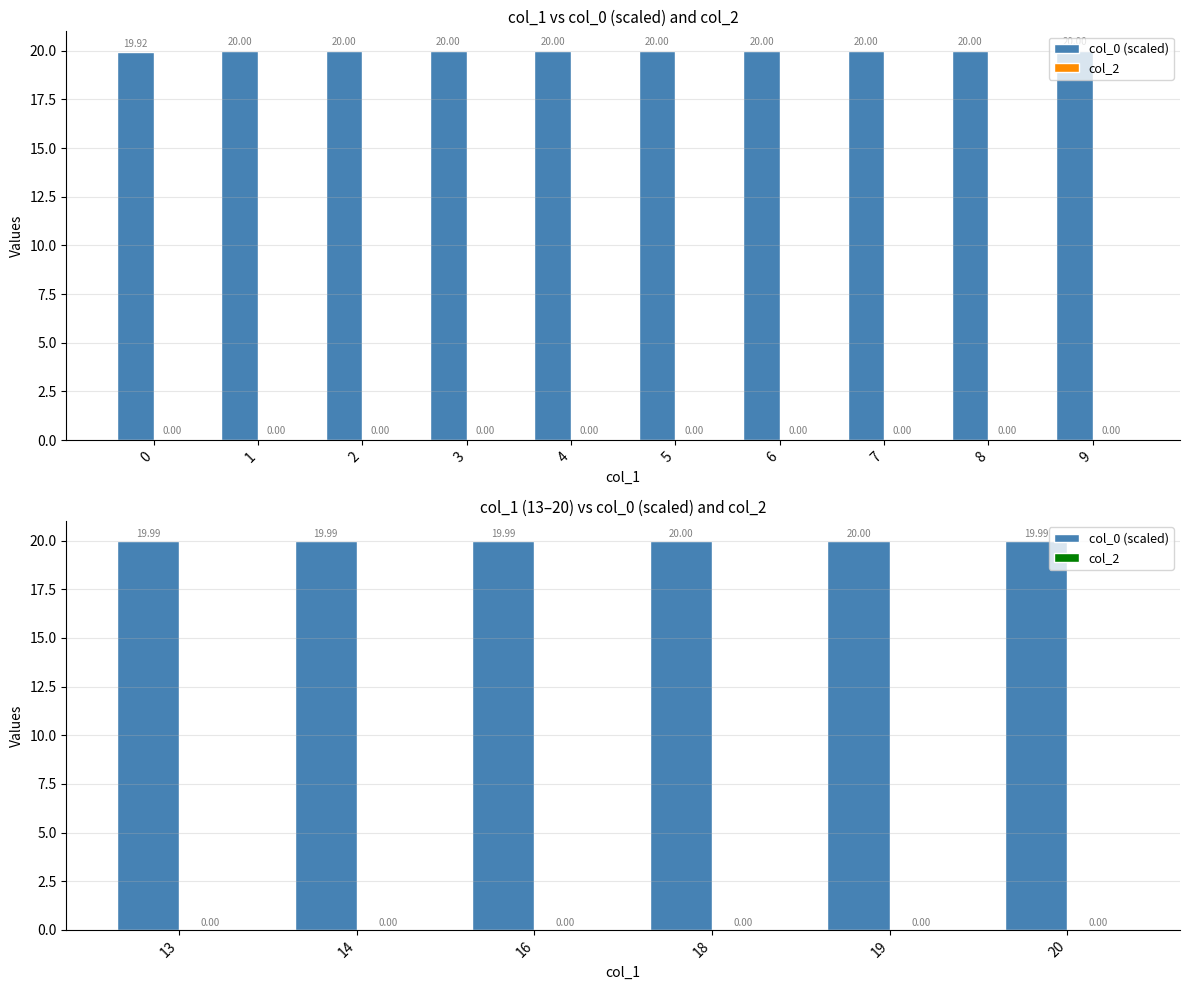

What is the total value across all series at 13?

20.0